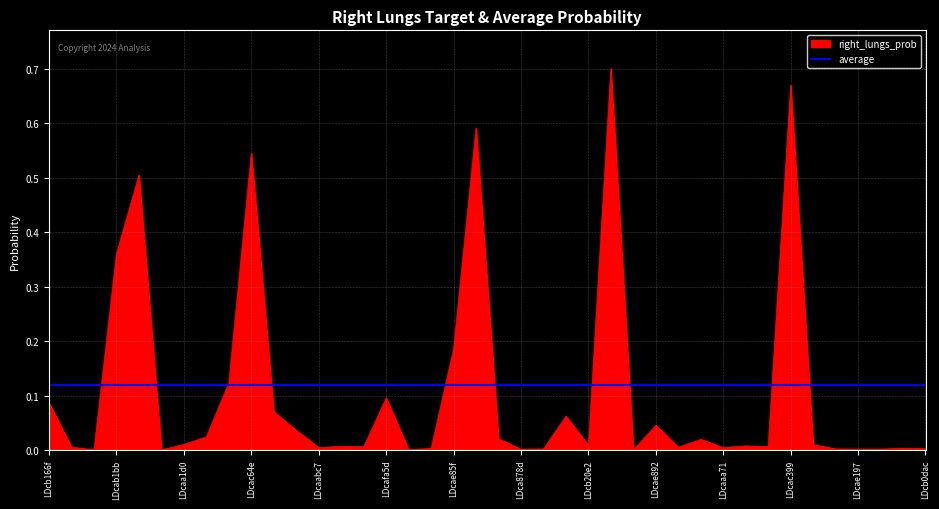

Rank the series by their maximum value, from highest to lowest.

right_lungs_prob, average